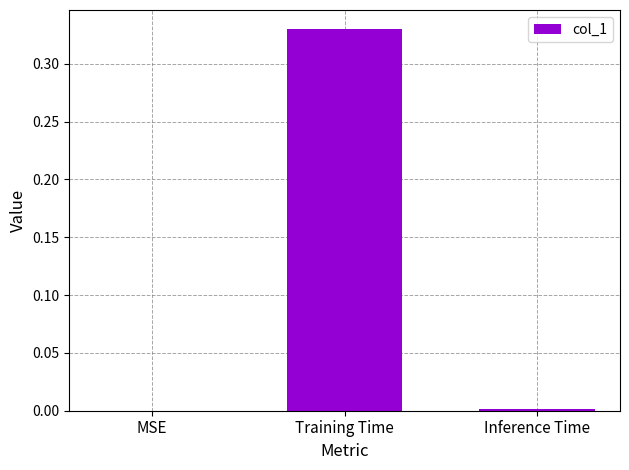

At which category does the chart reach its peak across all series?

Training Time